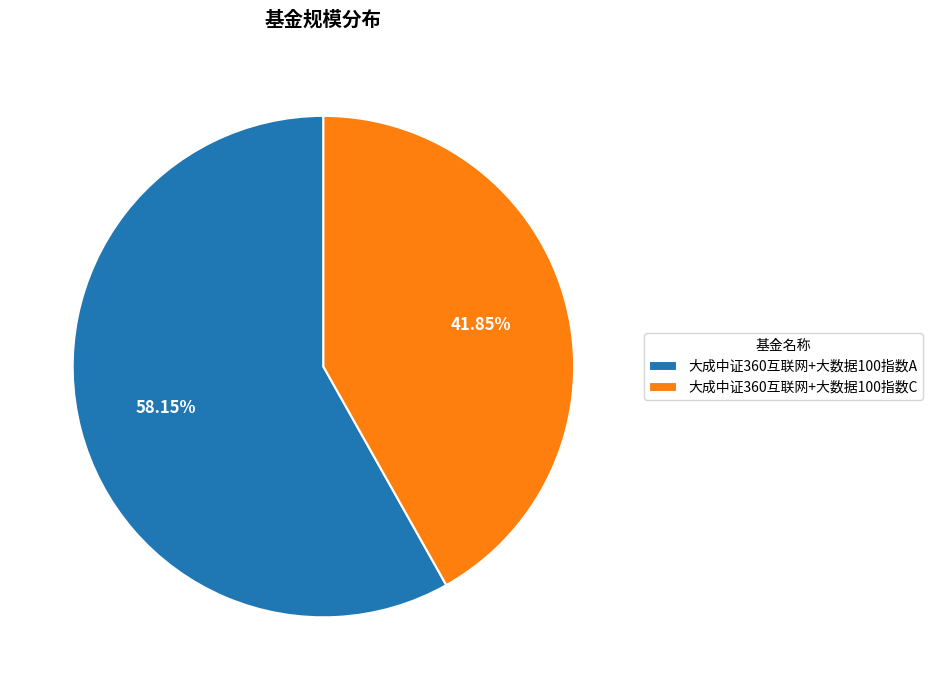

To the nearest percent, what is the average slice percentage?

50%